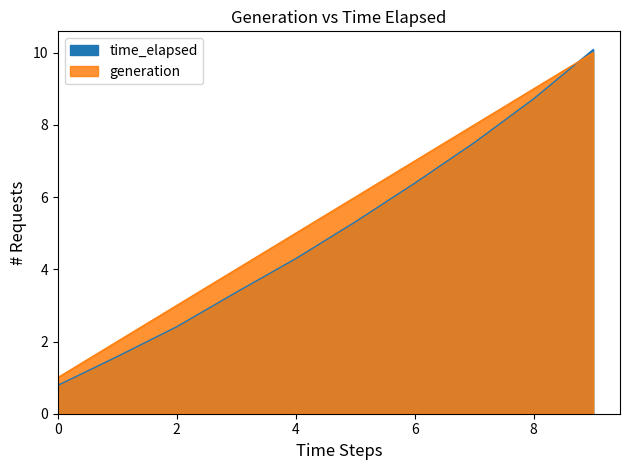

True or false: generation and time_elapsed cross at least once.

True